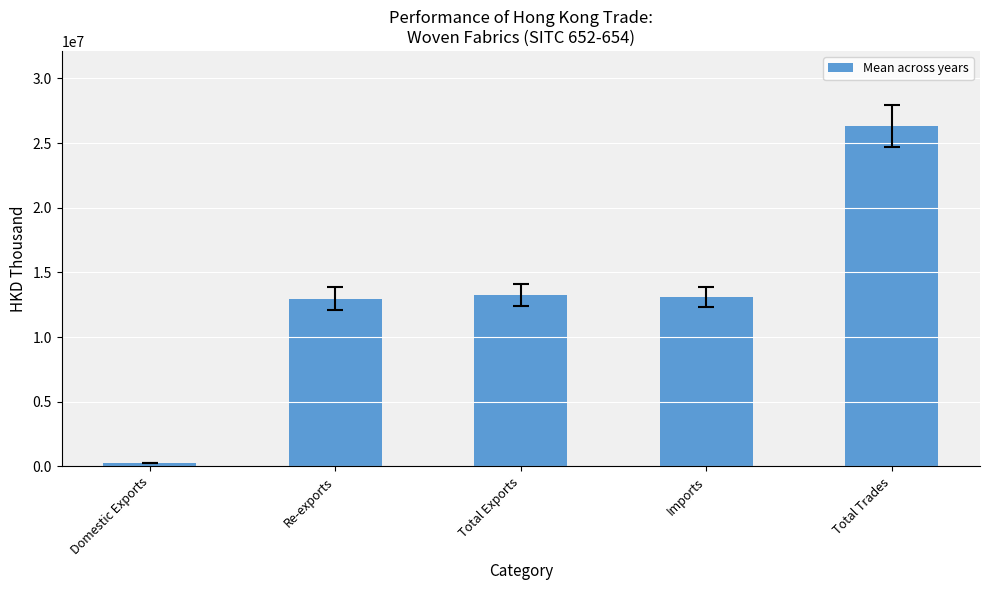

Count the number of categories in the chart.

5